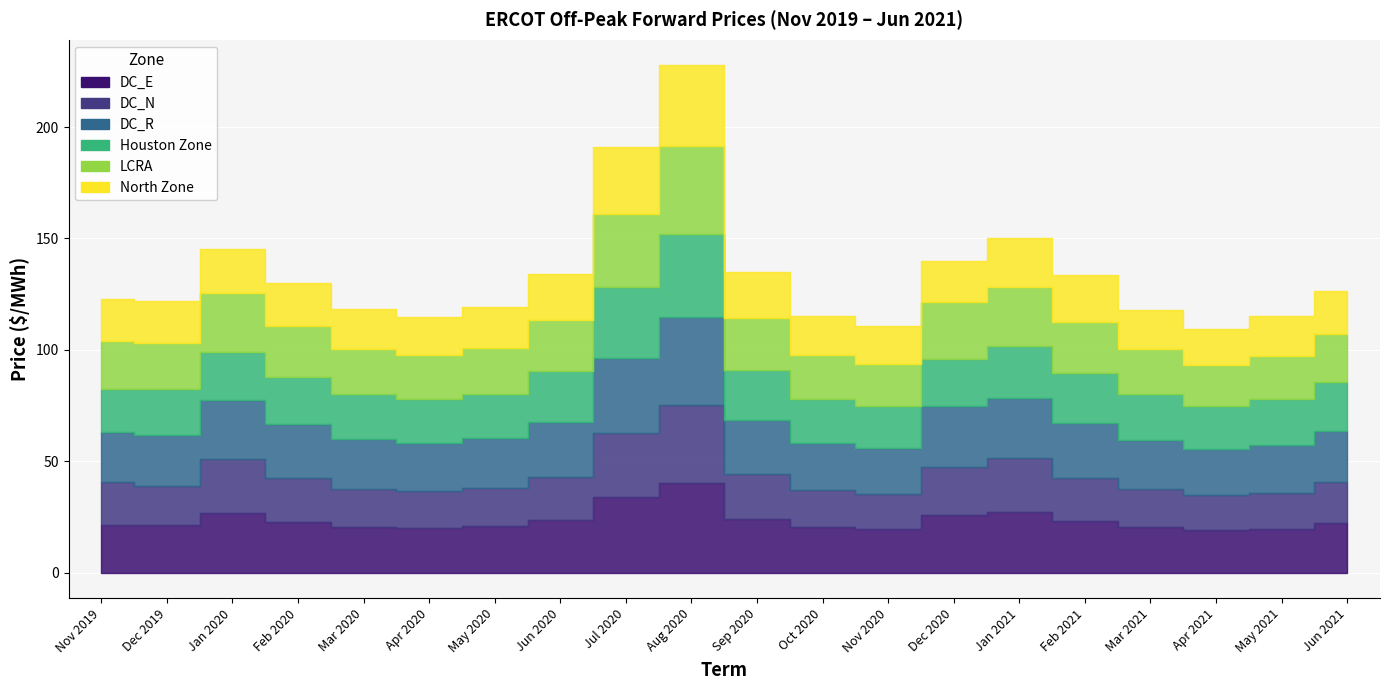

Reading left to right, extract all data points from this chart.

DC_E: 21.5	21.2	26.9	22.9	20.7	20.2	20.9	23.6	33.8	40.0	24.1	20.6	19.8	25.9	27.1	23.0	20.6	19.2	19.8	22.2
DC_N: 19.0	17.7	24.3	19.4	16.9	16.4	17.0	19.4	29.1	35.0	20.0	16.6	15.6	21.4	24.5	19.5	16.8	15.6	16.1	18.3
DC_R: 22.6	23.0	26.5	24.5	22.5	21.9	22.5	24.6	33.7	39.8	24.5	21.1	20.3	27.7	26.7	24.6	22.4	20.9	21.2	23.2
Houston Zone: 19.4	20.3	21.5	21.3	20.1	19.5	20.1	23.1	31.6	37.4	22.2	19.7	19.0	21.0	23.4	22.7	20.4	18.9	20.6	21.7
LCRA: 21.3	20.7	26.3	22.5	20.3	19.7	20.4	22.9	32.7	39.3	23.4	19.9	19.0	25.3	26.5	22.6	20.2	18.8	19.3	21.6
North Zone: 19.0	18.8	19.9	19.7	17.6	17.2	18.3	20.3	30.3	36.3	20.7	17.5	16.7	18.7	22.1	21.4	17.6	16.0	18.0	19.3